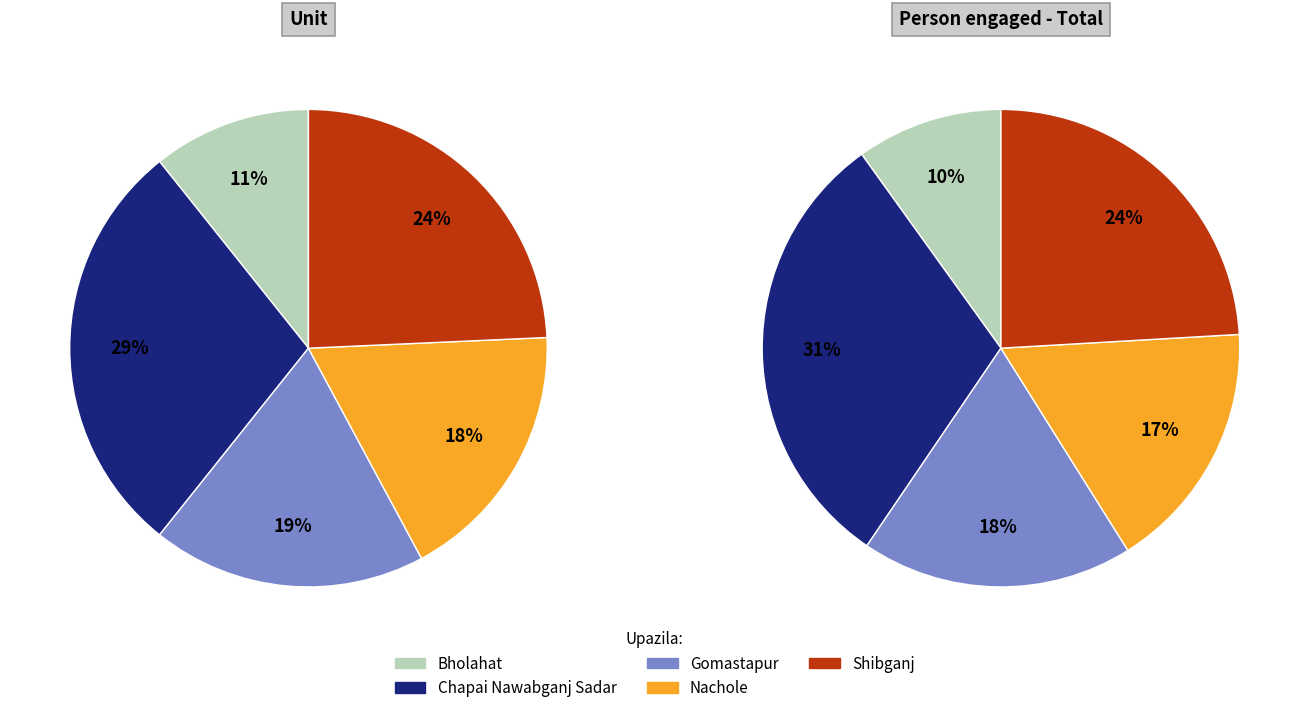

How many segments does this pie chart have?

5